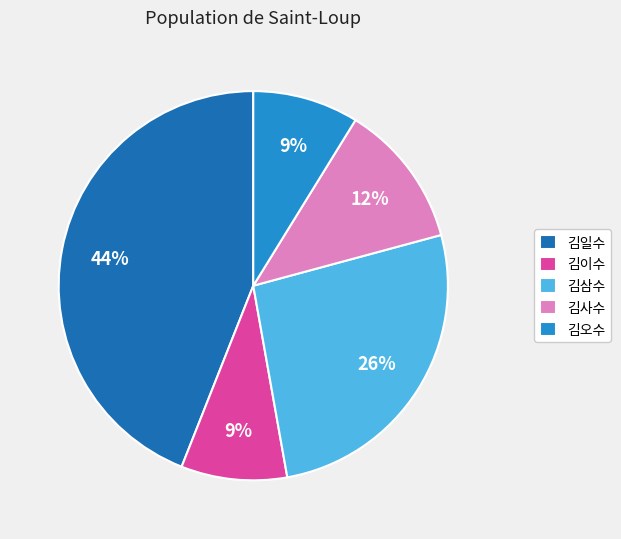

Count the number of slices in the pie.

5